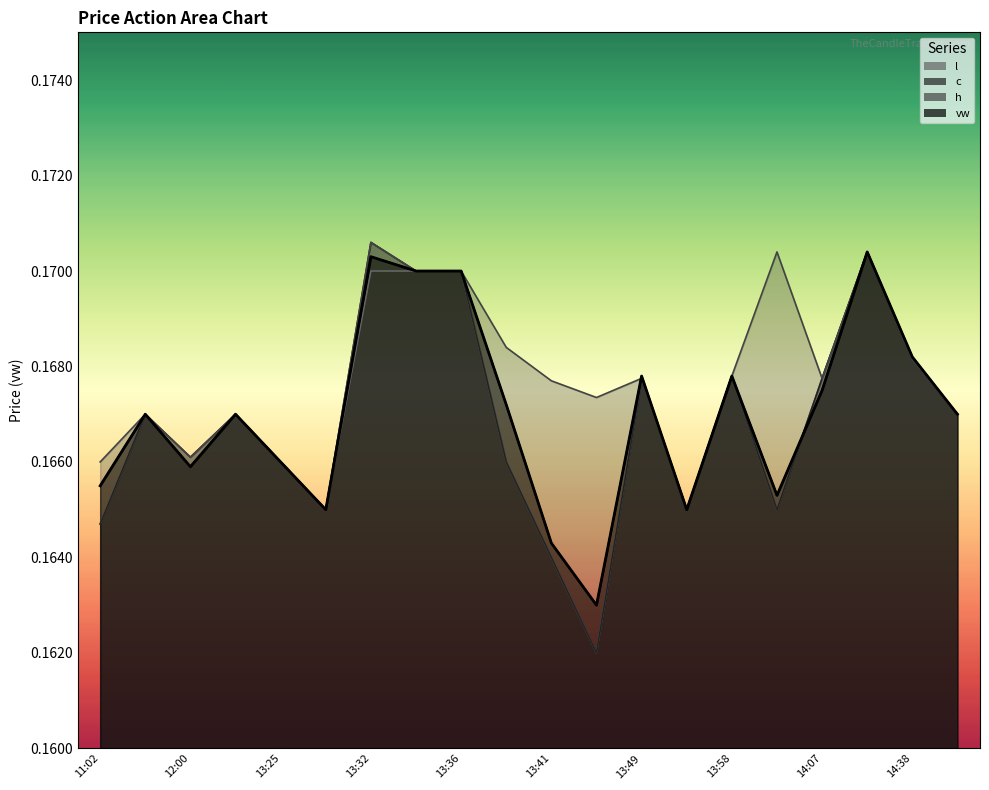

What is the average value of the l series?

0.2